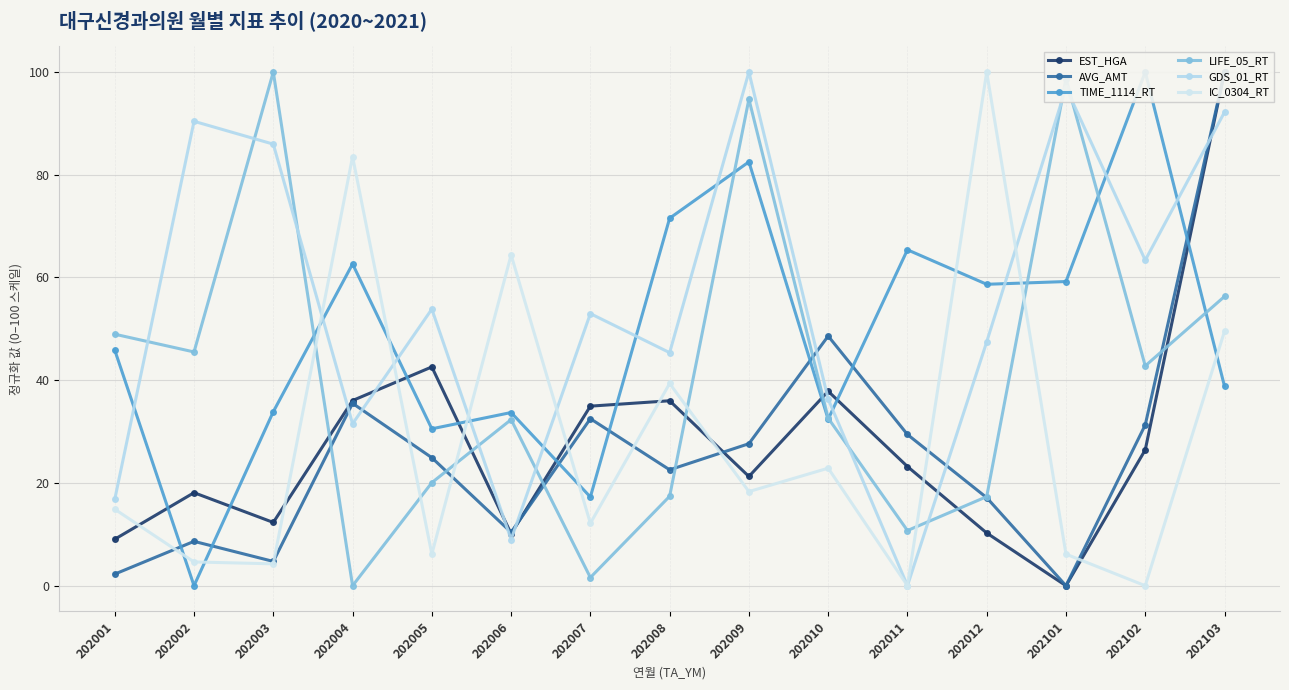

What is the value of the AVG_AMT point at the 10th from the left?

48.6